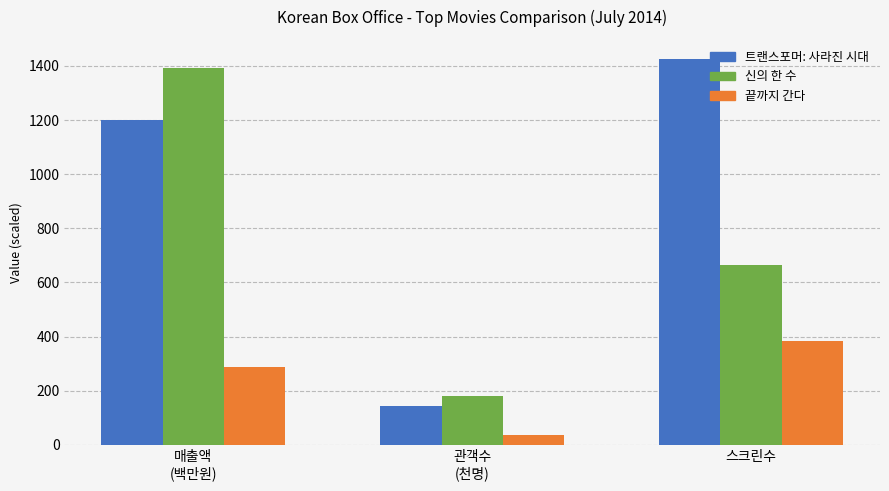

What is the spread (max minus min) of values at 스크린수?

1042.0